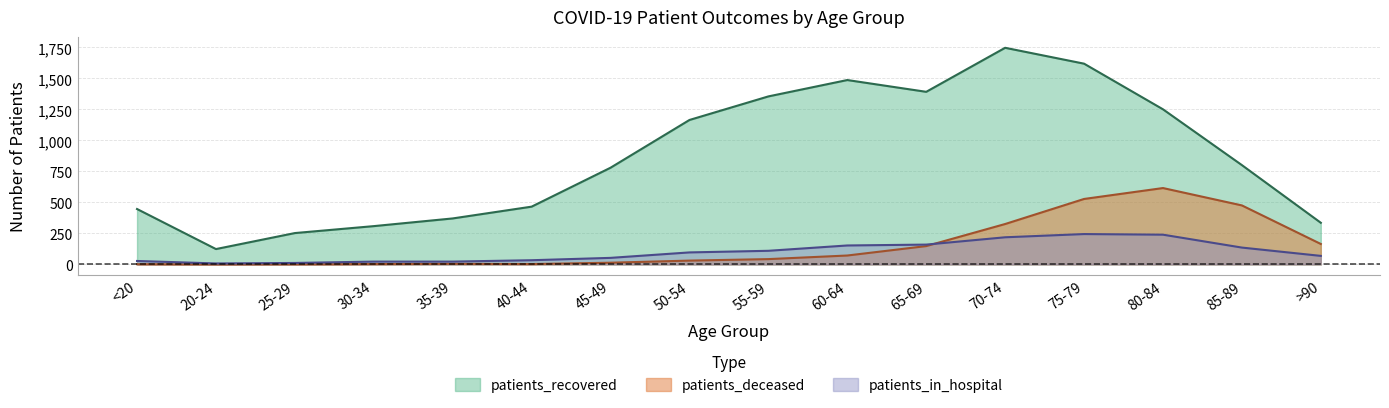

Where does the patients_in_hospital series first go above 97?

55-59